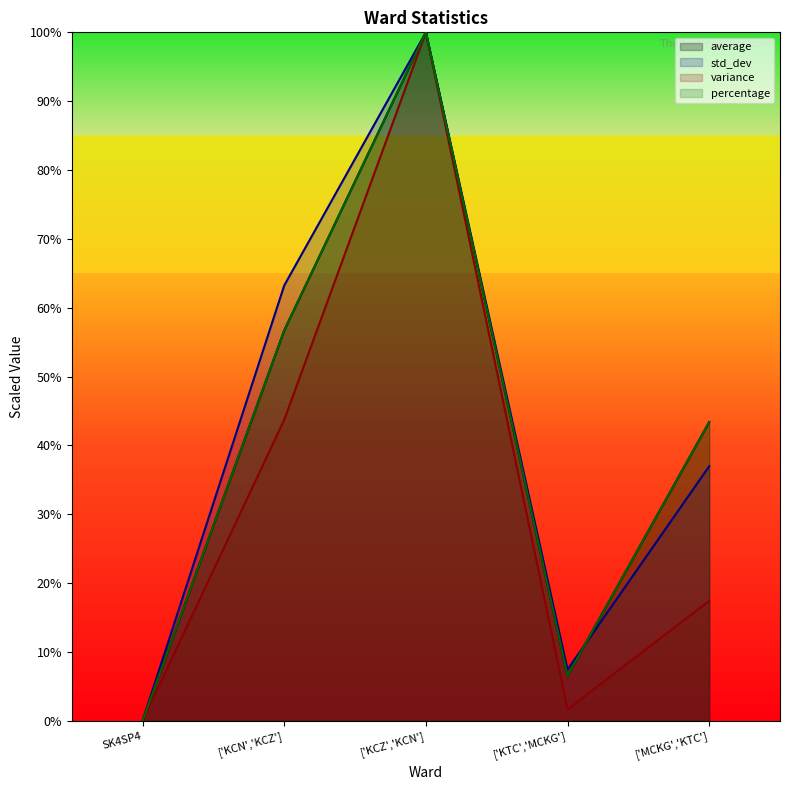

How many interior local valleys does the variance series have?

1